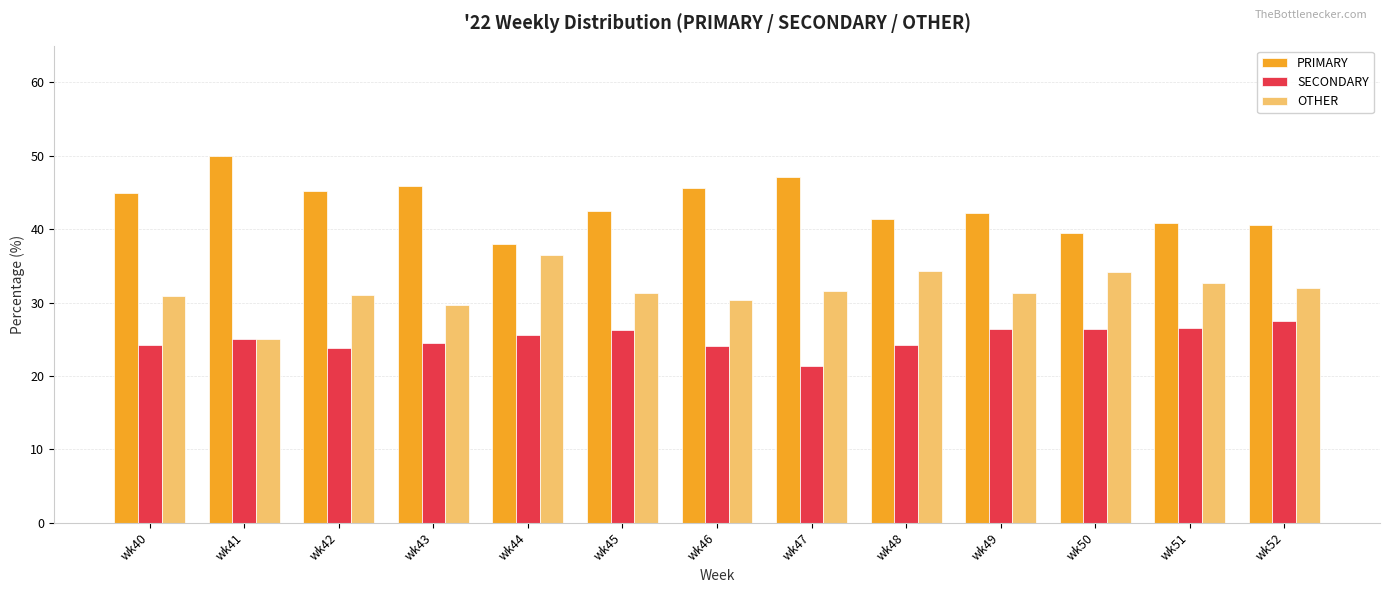

Which label corresponds to the largest value in the chart?

wk41